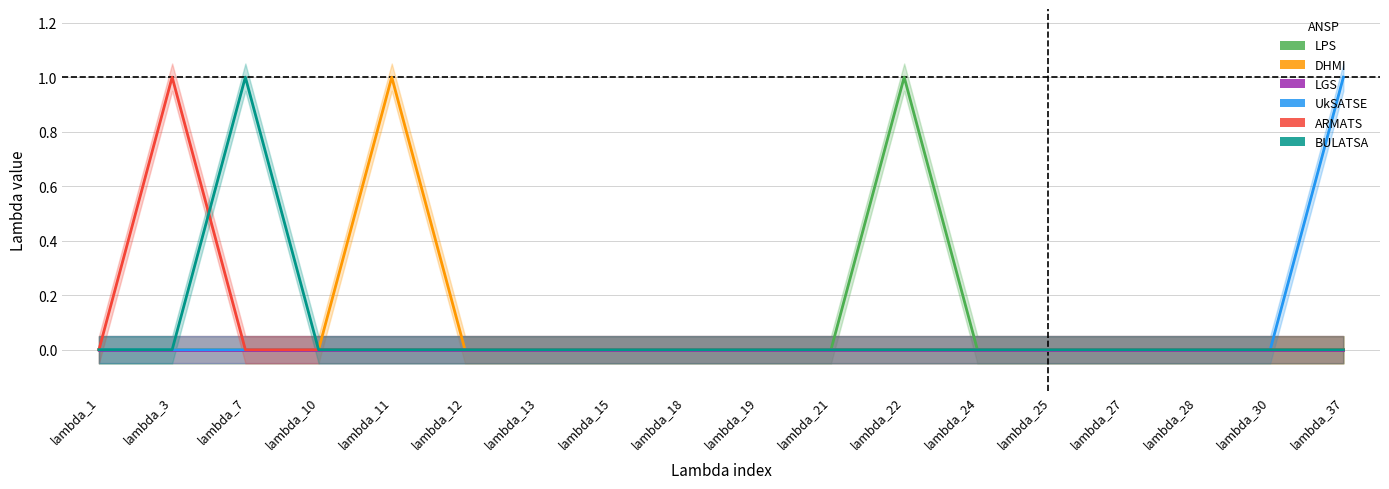

Is the value of ARMATS at lambda_11 greater than the value of UkSATSE at lambda_1?

No